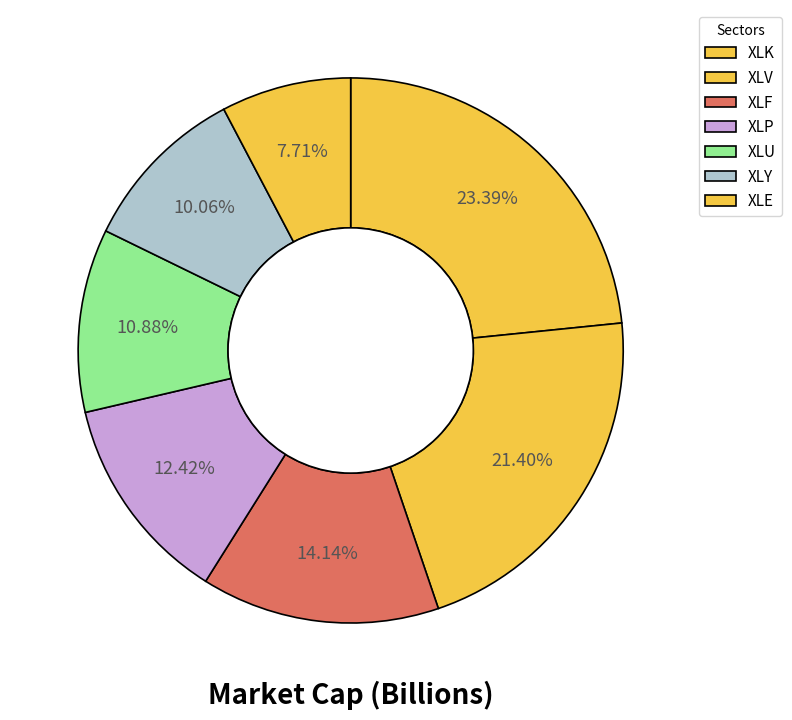

Count the number of slices in the pie.

7